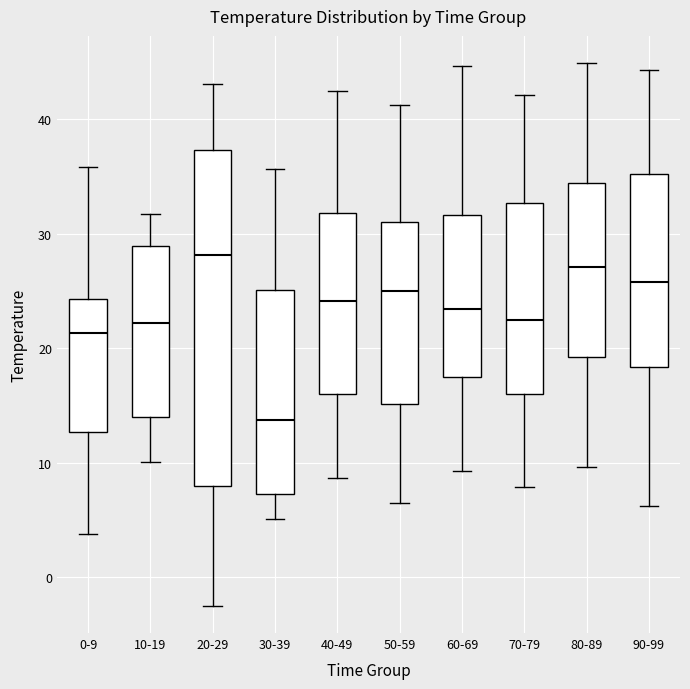

Where is the upper edge of the box for 50-59 on the y-axis? The values are not printed on the chart, so give them approximately, as read against the axis.

31